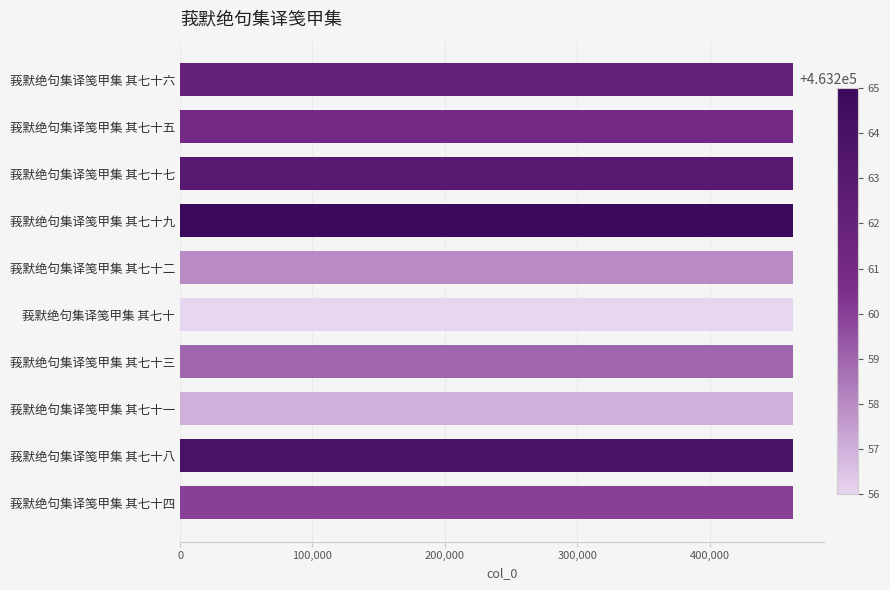

What is the greatest value displayed?

463265